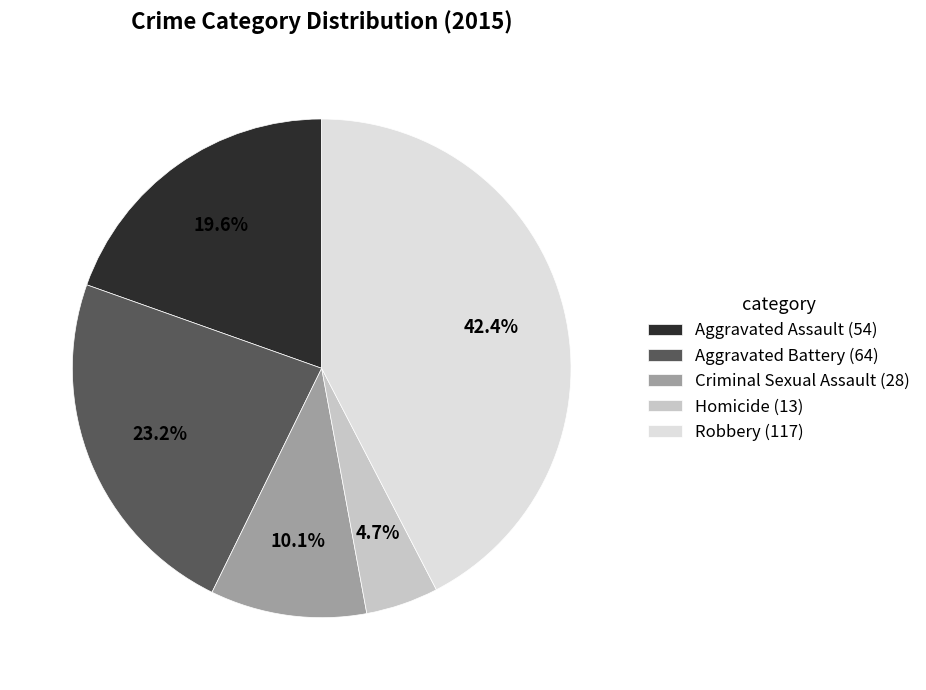

The Aggravated Assault slice represents 34% of the pie. True or false?

False